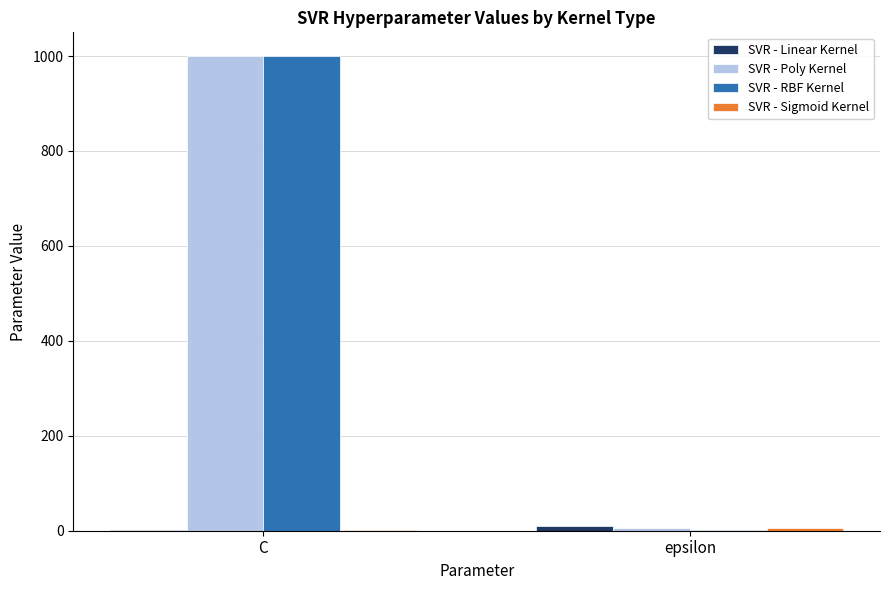

Which series changed the most between C and epsilon?

SVR - RBF Kernel